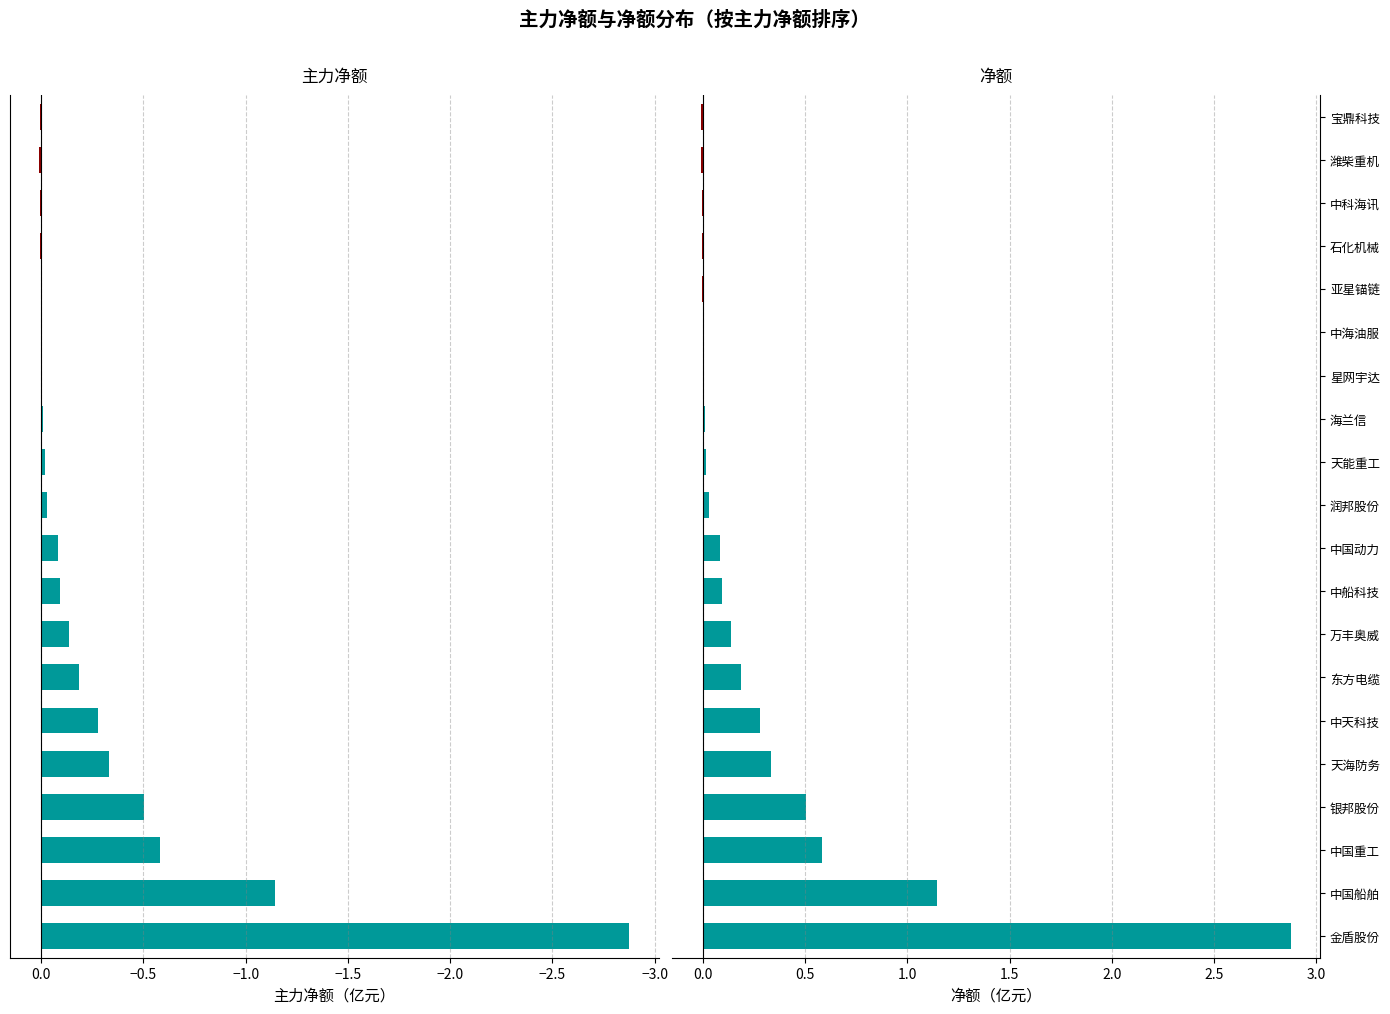

Which series has the largest total across all categories?

净额